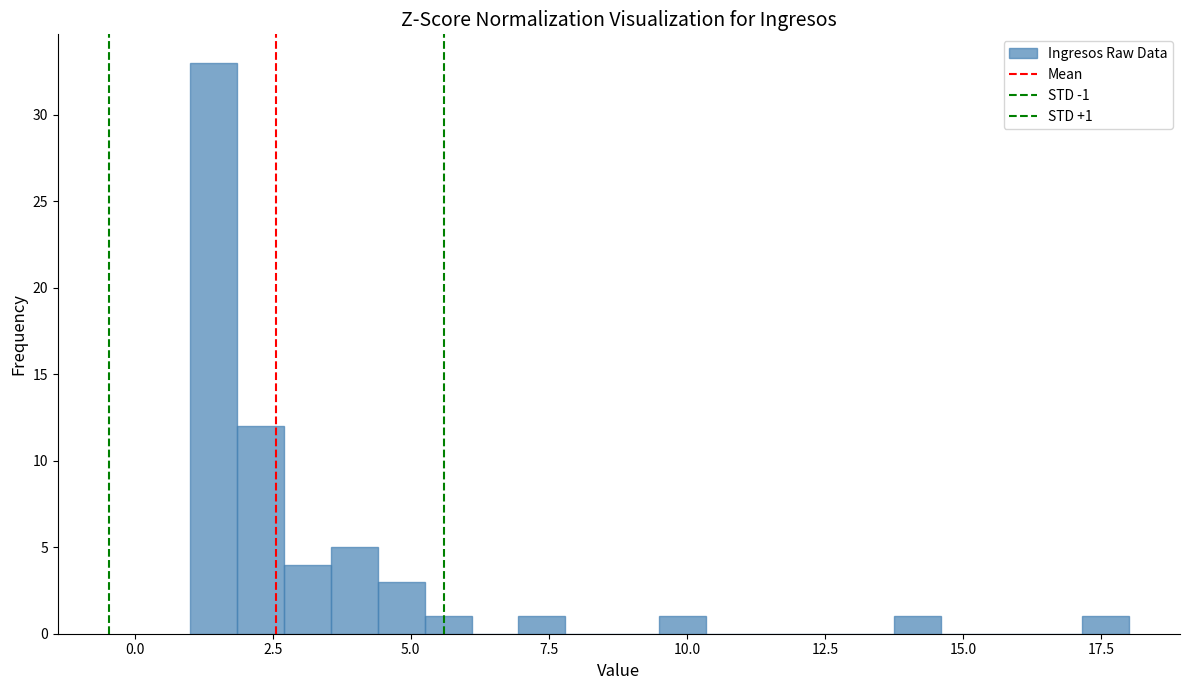

Read against the x-axis, roughly where is the centre of the tallest bar?

1.5